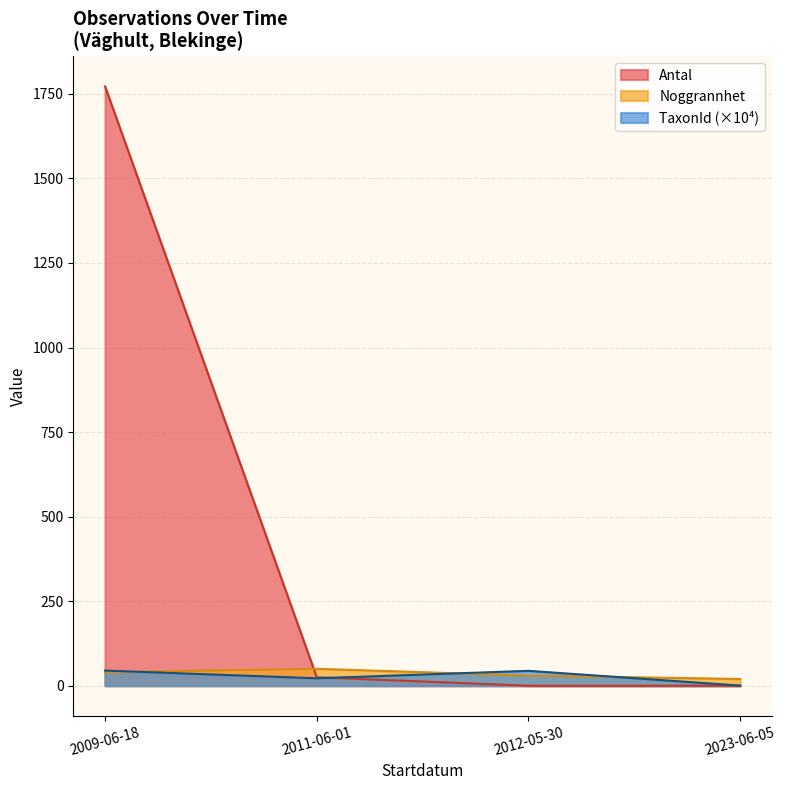

Which series has the widest spread of values?

Antal